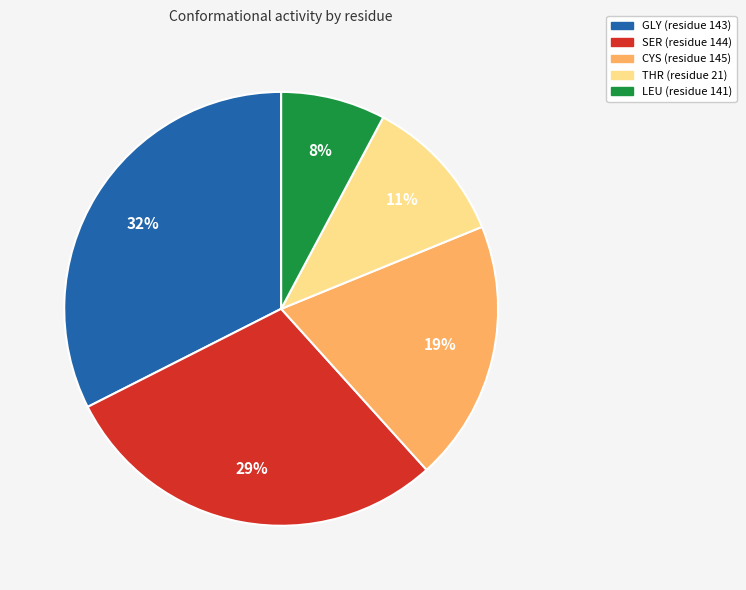

Is it true that SER is 42% of the pie?

False